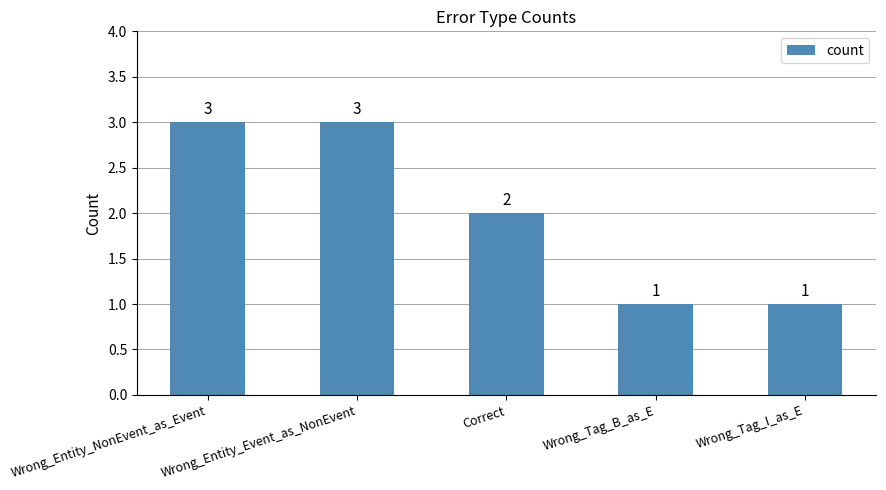

Reading left to right, list all the values displayed in this chart.

3	3	2	1	1